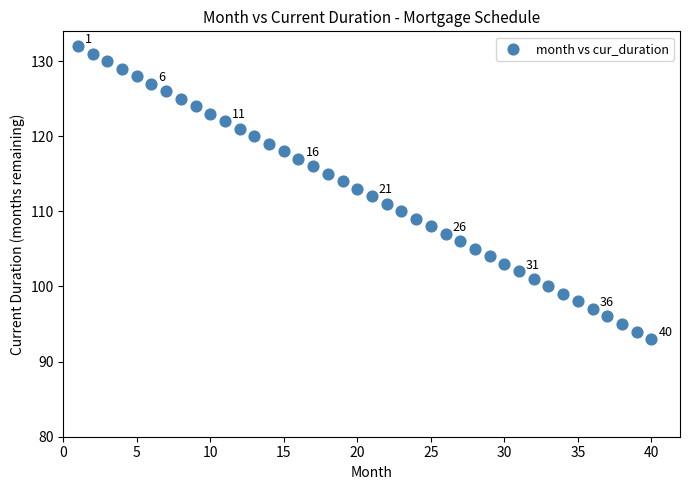

What is the range of Y values (max minus min)?

39